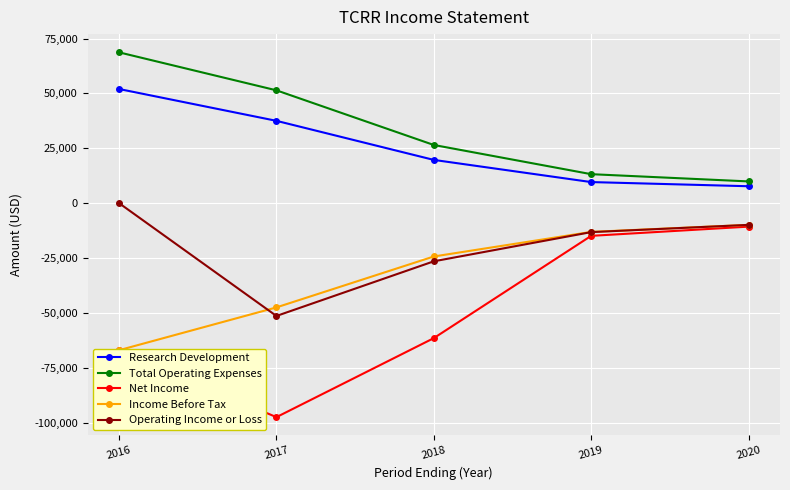

True or false: Research Development has more than 0 points higher than both neighbors.

False